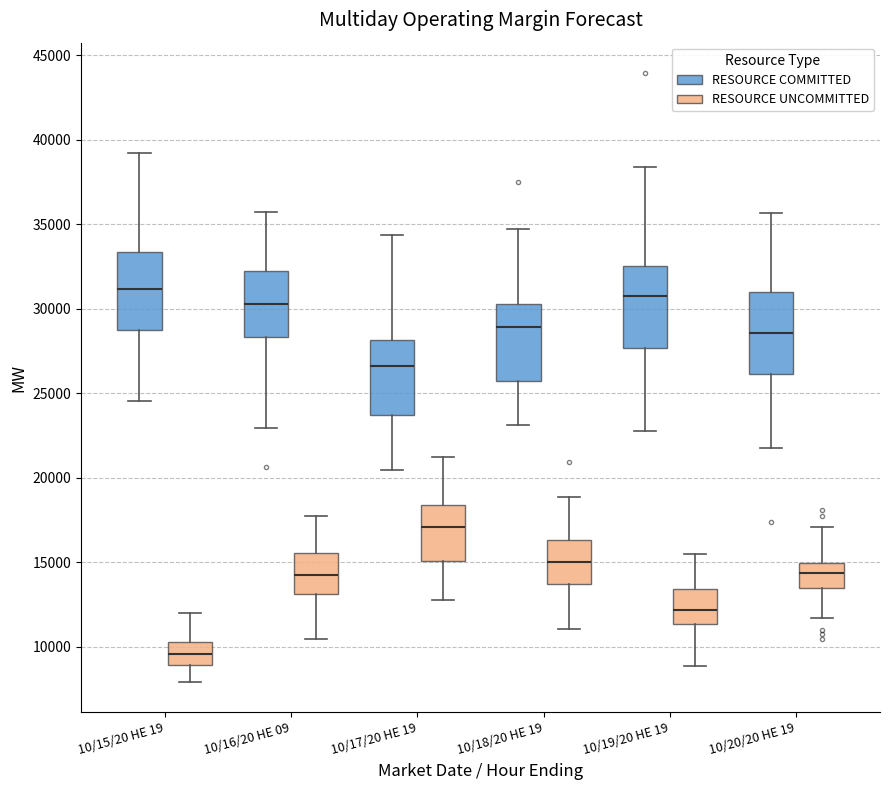

Where is the upper edge of the box for 10/16/20 HE 09 (RESOURCE COMMITTED) on the y-axis? The values are not printed on the chart, so give them approximately, as read against the axis.

32000